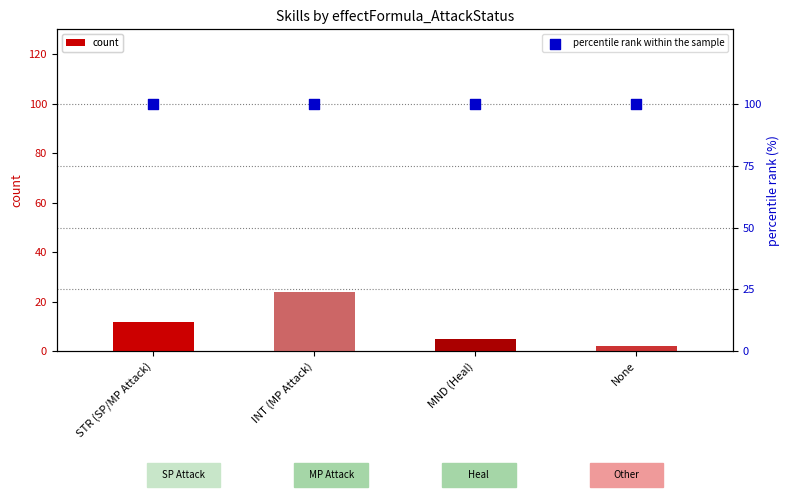

Which series reaches the minimum Y coordinate?

count